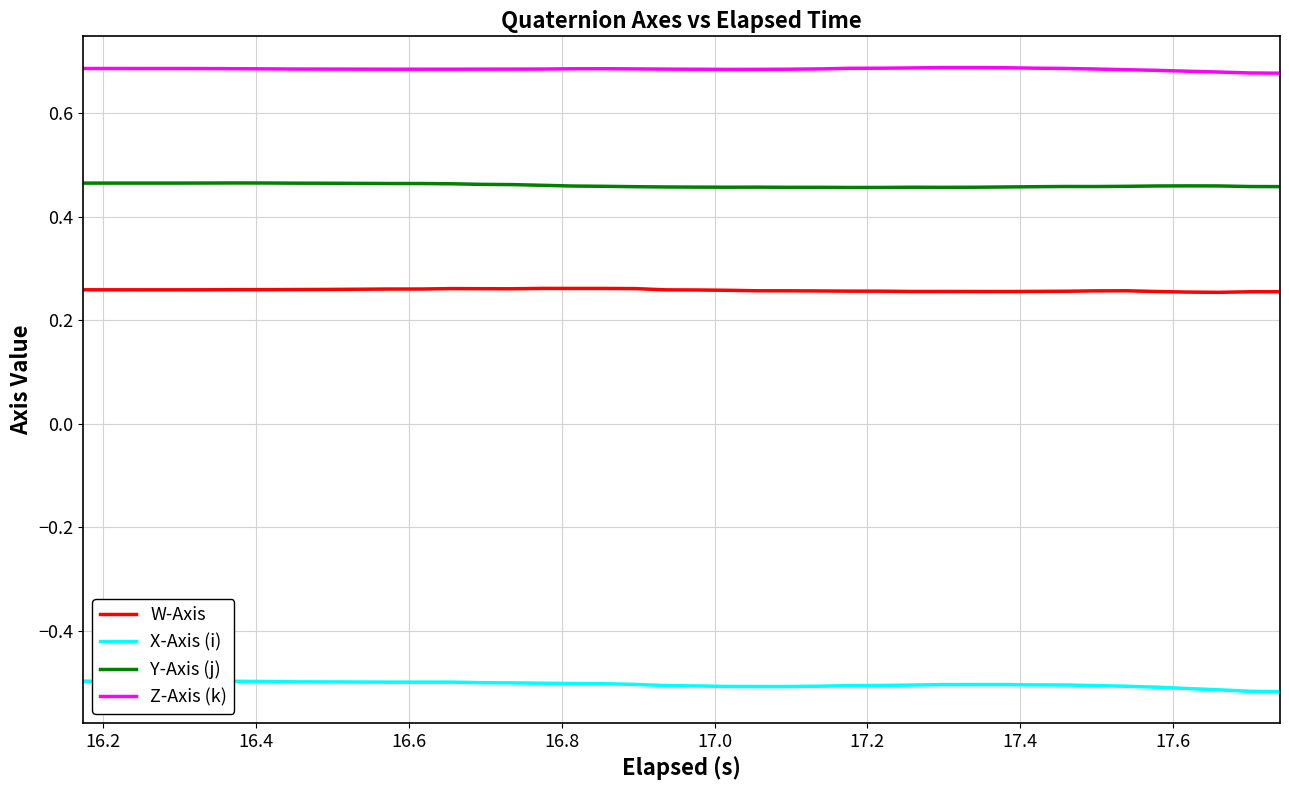

Rank the series by their maximum value, from lowest to highest.

X-Axis (i), W-Axis, Y-Axis (j), Z-Axis (k)